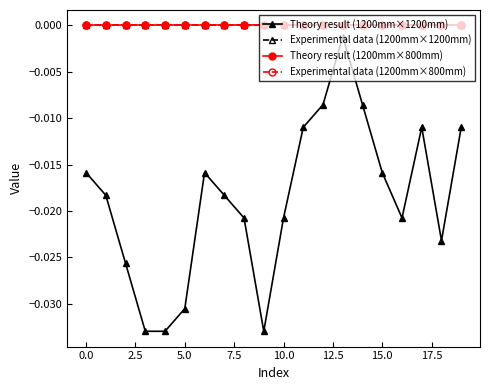

Does the chart have visible grid lines?

No